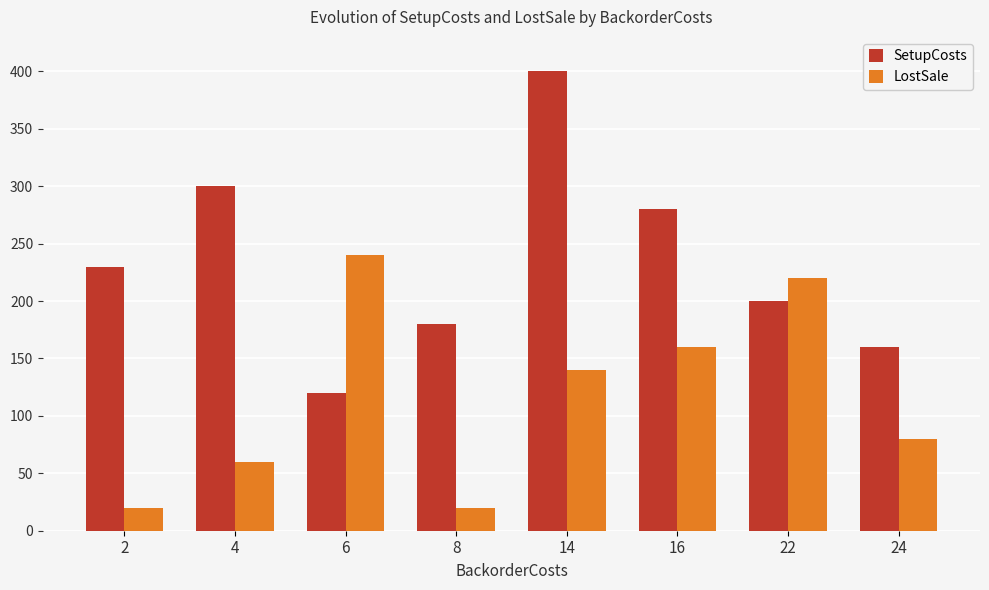

What is the difference between the maximum and second lowest values in the LostSale series?

220